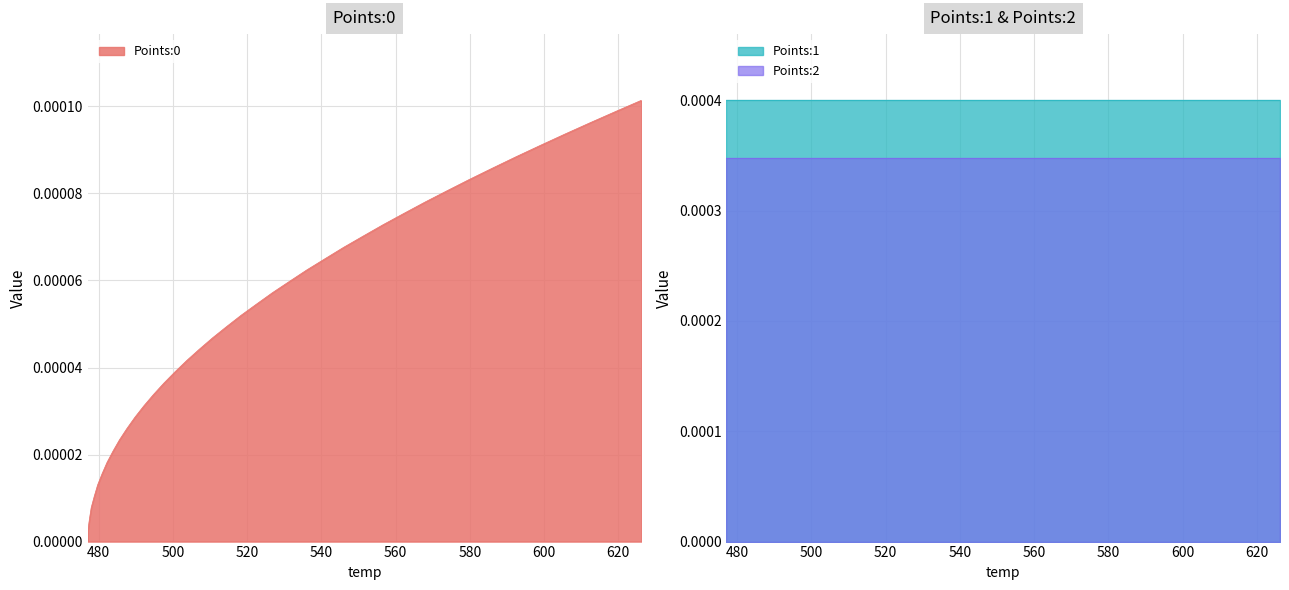

Reading left to right, list all the values displayed in this chart.

Points:0: 0.0	0.0	0.0	0.0	0.0	0.0	0.0	0.0	0.0	0.0	0.0	0.0	0.0	0.0	0.0	0.0	0.0	0.0	0.0	0.0	0.0	0.0	0.0	0.0	0.0	0.0	0.0	0.0	0.0	0.0	0.0	0.0	0.0	0.0	0.0	0.0	0.0	0.0	0.0	0.0
Points:1: 0.0	0.0	0.0	0.0	0.0	0.0	0.0	0.0	0.0	0.0	0.0	0.0	0.0	0.0	0.0	0.0	0.0	0.0	0.0	0.0	0.0	0.0	0.0	0.0	0.0	0.0	0.0	0.0	0.0	0.0	0.0	0.0	0.0	0.0	0.0	0.0	0.0	0.0	0.0	0.0
Points:2: 0.0	0.0	0.0	0.0	0.0	0.0	0.0	0.0	0.0	0.0	0.0	0.0	0.0	0.0	0.0	0.0	0.0	0.0	0.0	0.0	0.0	0.0	0.0	0.0	0.0	0.0	0.0	0.0	0.0	0.0	0.0	0.0	0.0	0.0	0.0	0.0	0.0	0.0	0.0	0.0